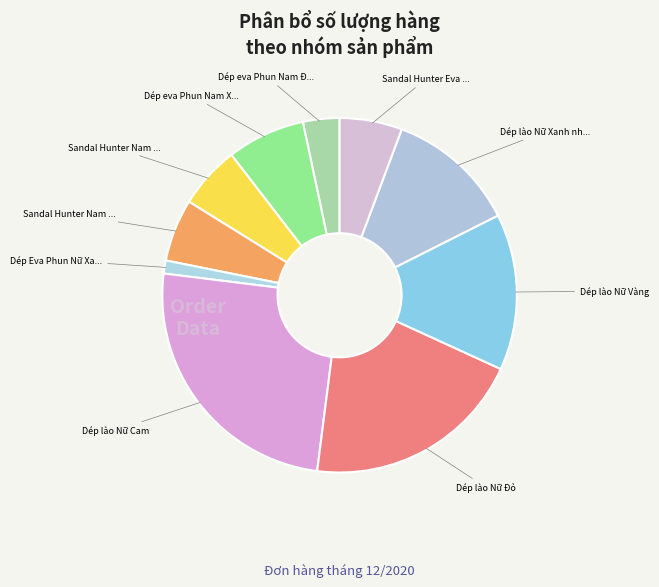

What is the largest slice in the pie chart?

Dép lào Nữ Cam